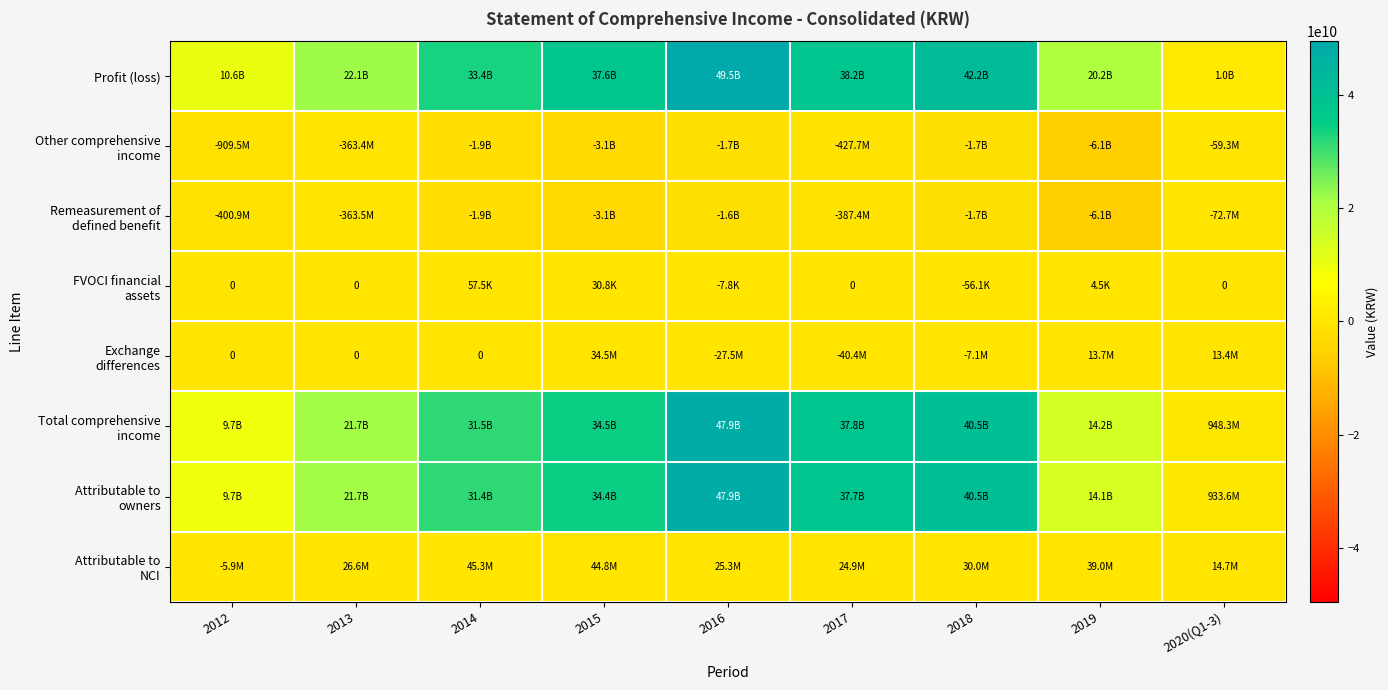

What is the spread (max minus min) of values at 2020(Q1-3)?

1080315580